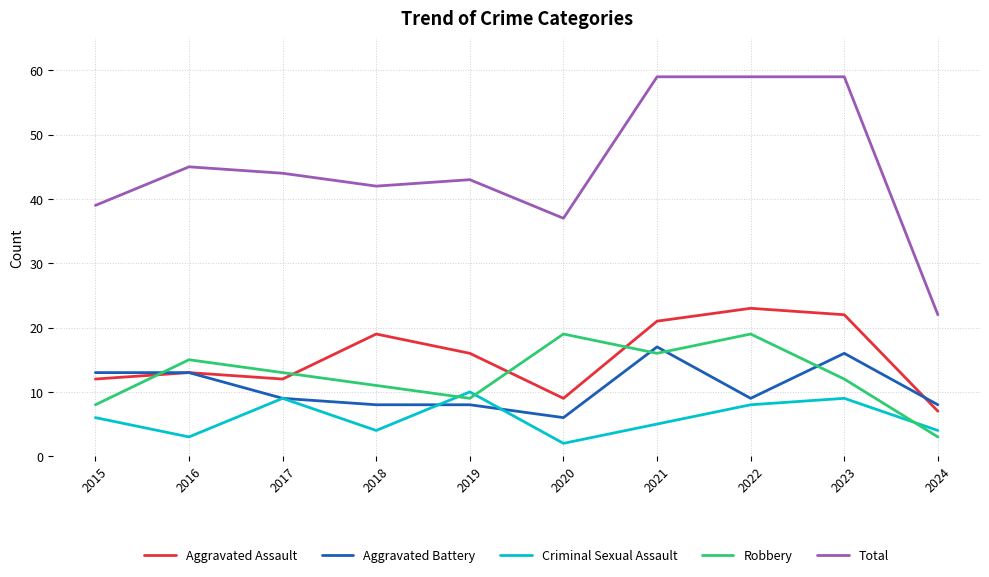

At which label does Aggravated Assault reach its minimum?

2024